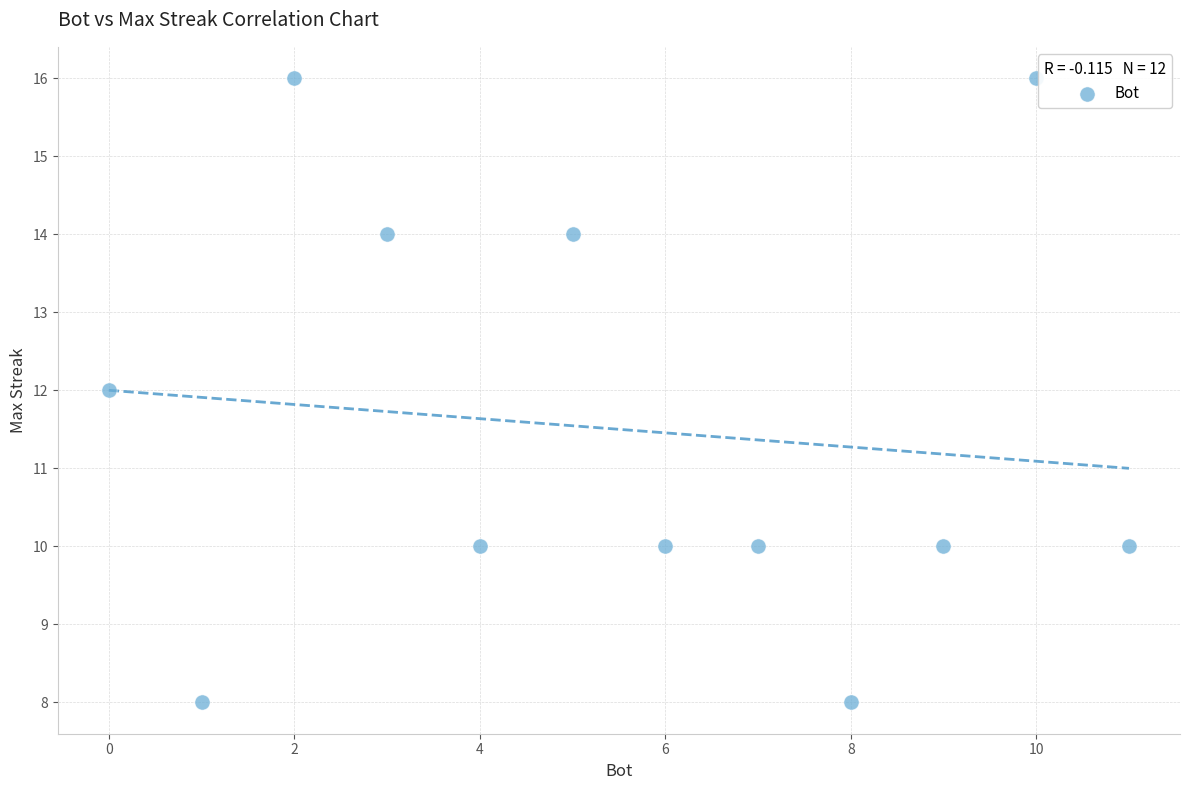

What is the average Y value?

12